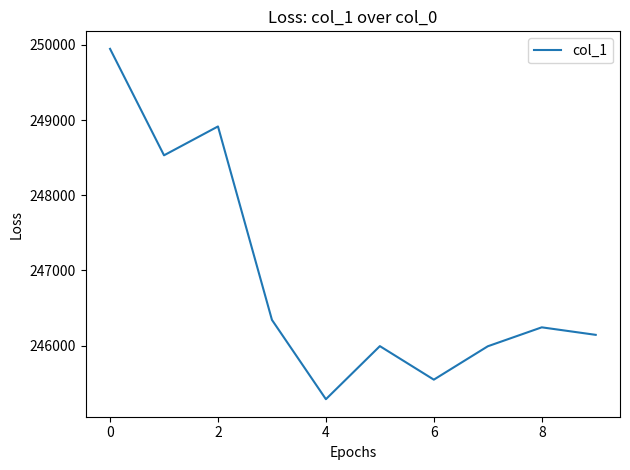

What is the difference between the maximum and minimum values?

4660